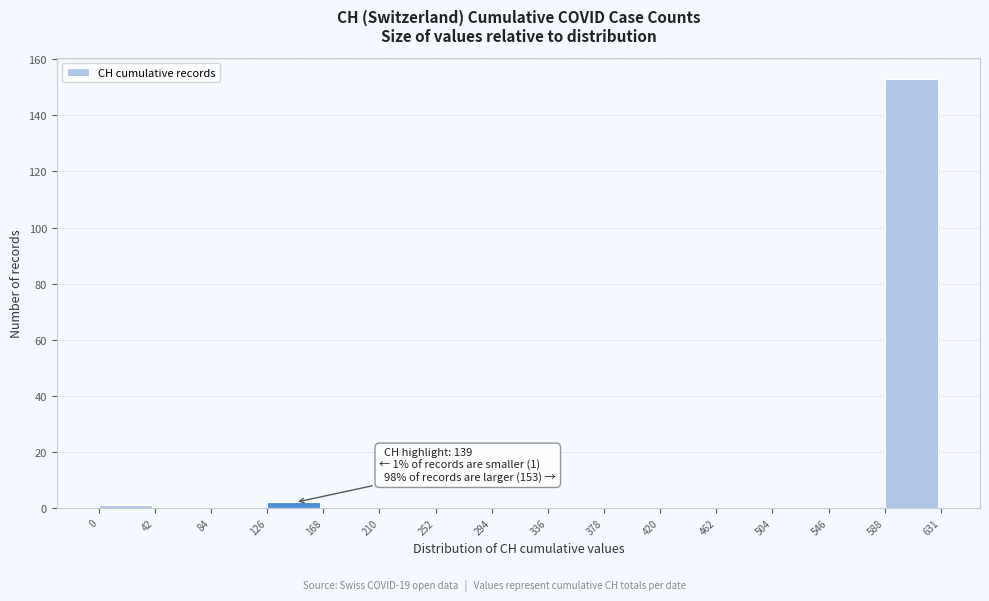

Which range on the x-axis has the tallest bar?

588 to 631